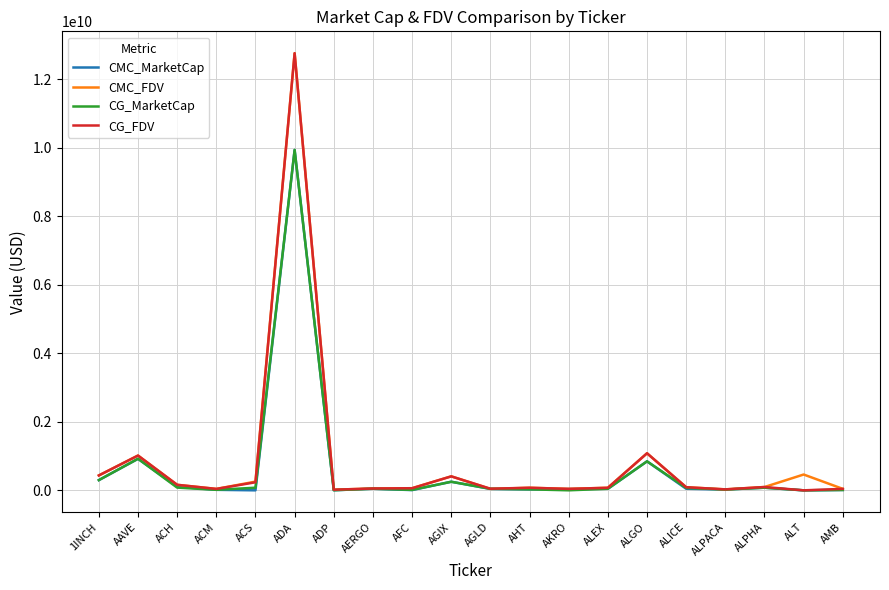

Read the CG_MarketCap value at AMB.

10613526.0